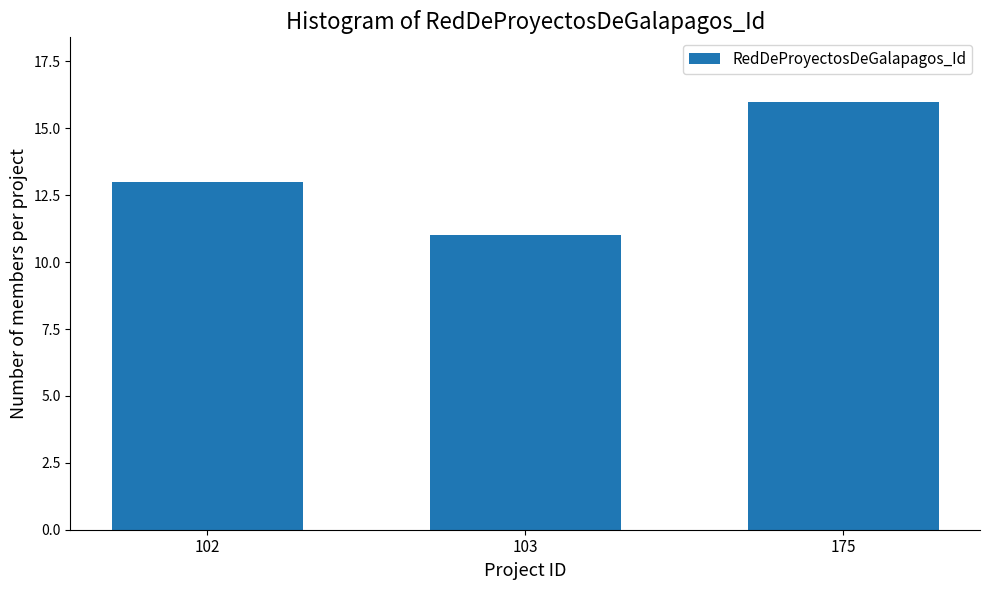

Reading left to right, transcribe all the data shown in this chart.

102=13	103=11	175=16